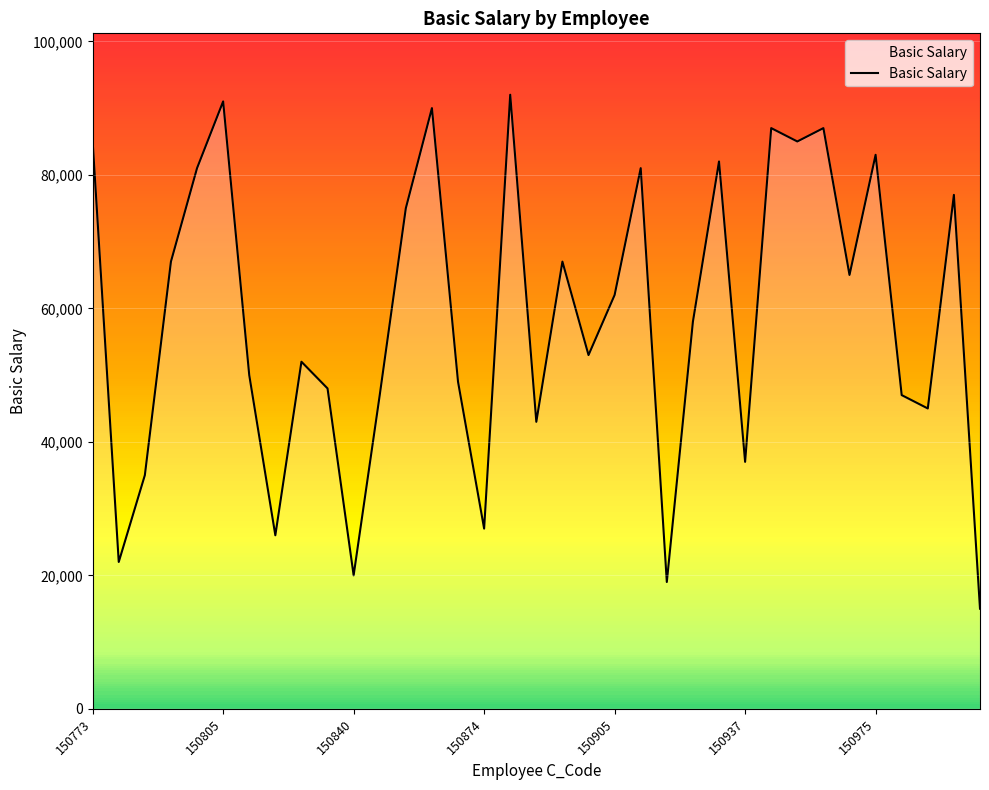

Is it true that Basic Salary equals 83000 at 150975?

True